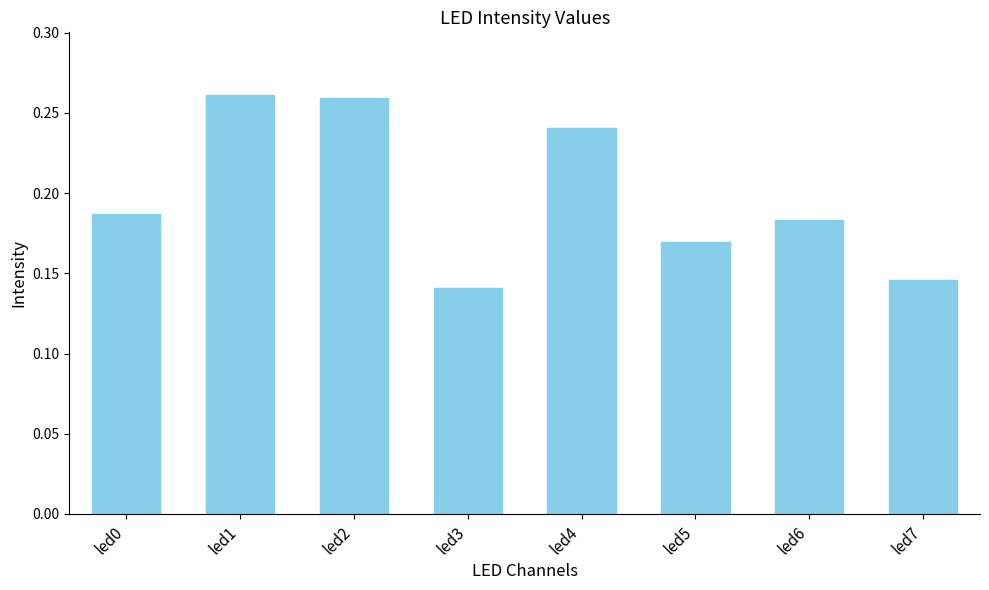

Are the bars horizontal?

No